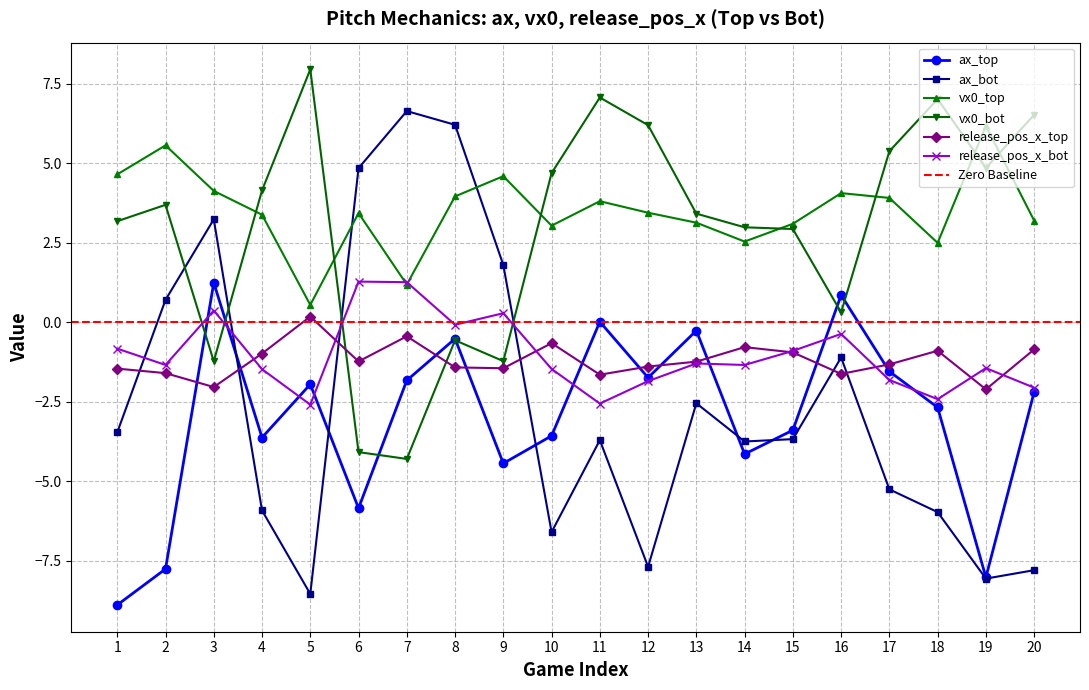

What is the value of the ax_top point at the 6th from the left?

-5.8